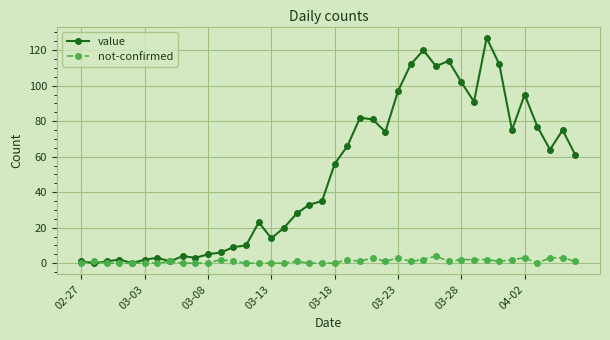

What are all the series names shown in the legend?

value, not-confirmed